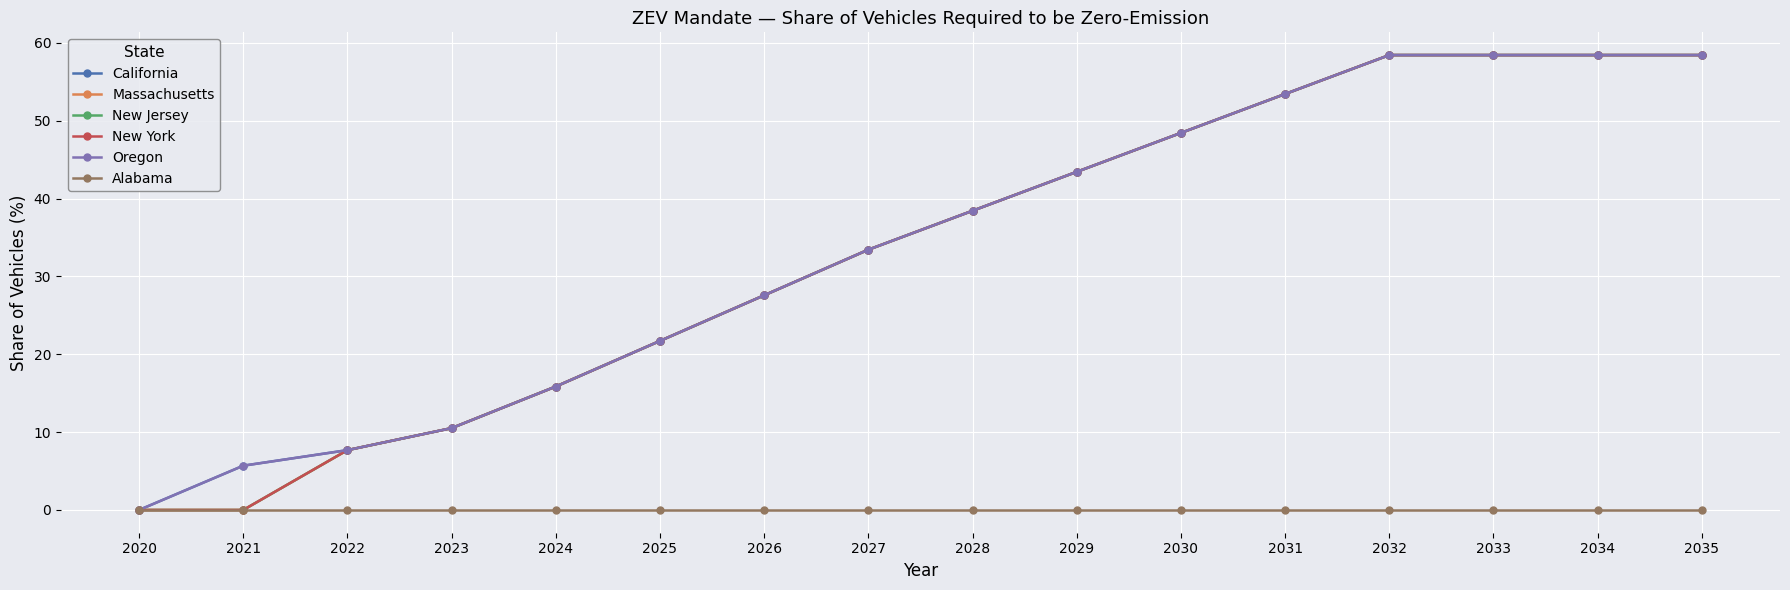

The Oregon series shows 58.4 at 2033. True or false?

True